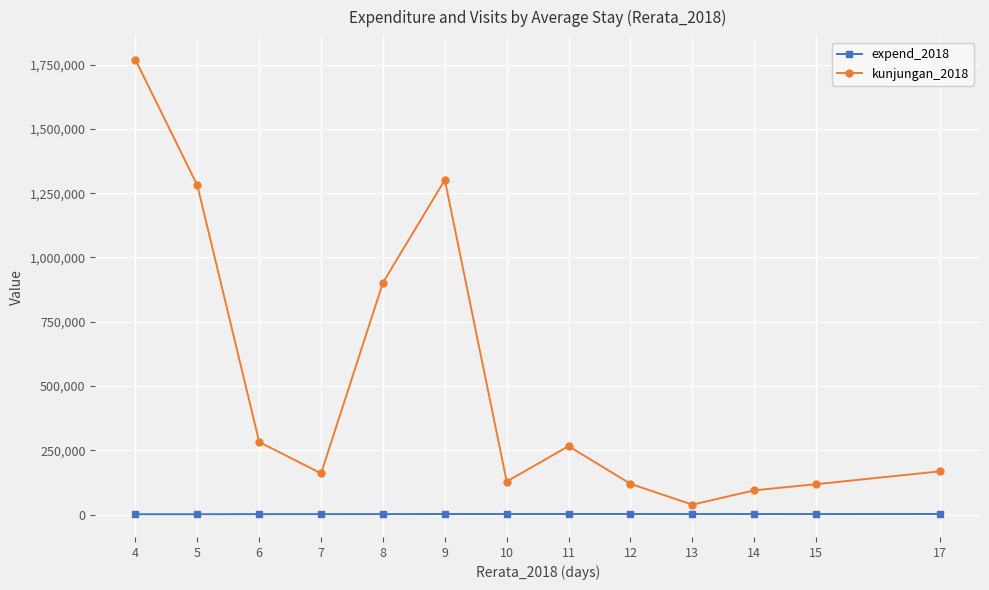

At which category is the sum across all series the highest?

4